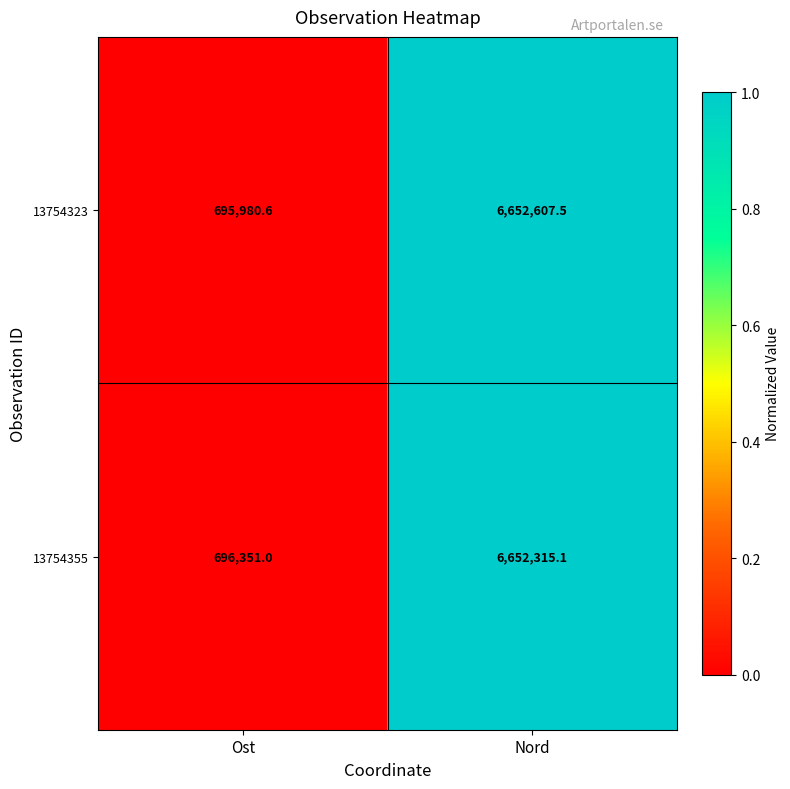

The value of 13754355 at Nord is 6652315.1. True or false?

True